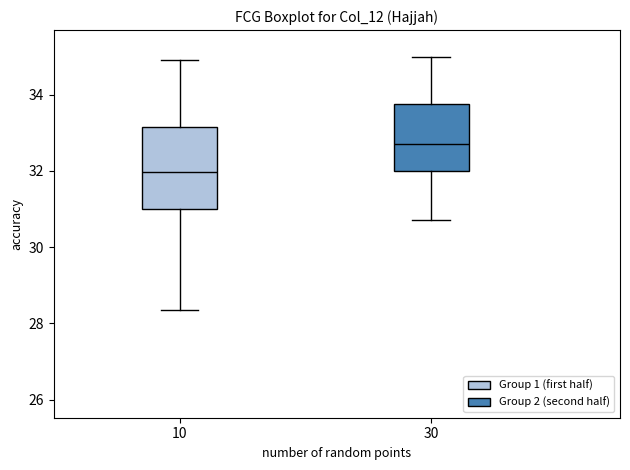

Reading left to right, transcribe this box plot: for each box, give where its median line is, the range the box spans, and where its two whiskers end, as read against the y-axis. The values are not printed on the chart, so give them approximately, as read against the axis.

10: median 32.0, box 31.0 to 33.2, whiskers 28.4 to 35.0
30: median 32.8, box 32.0 to 33.8, whiskers 30.8 to 35.0